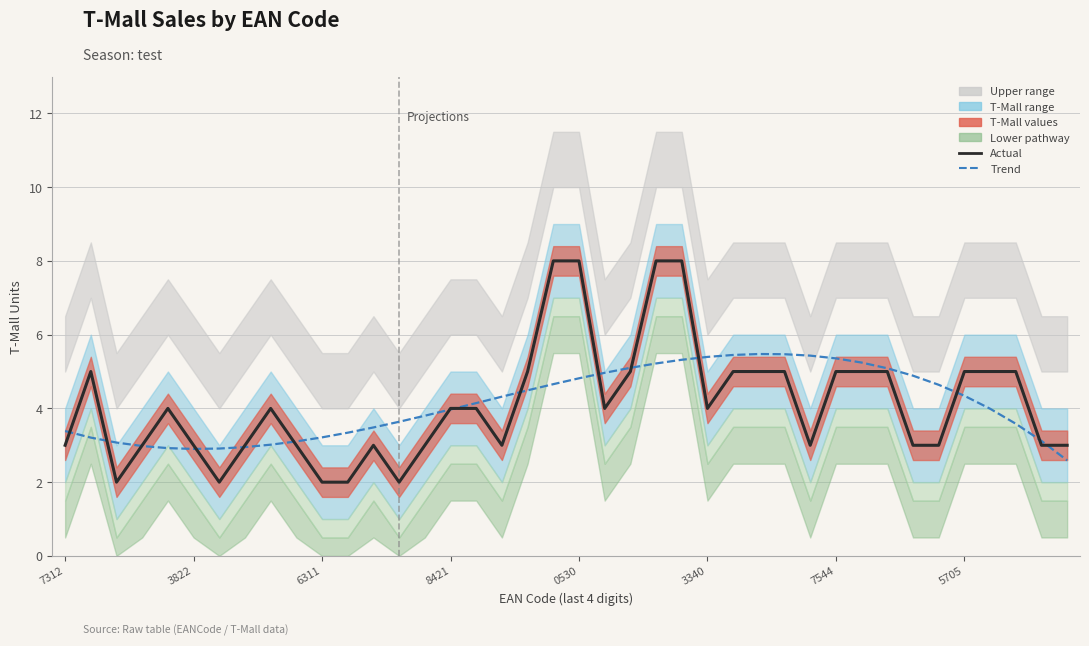

Which has a higher value, 12 or 16?

16